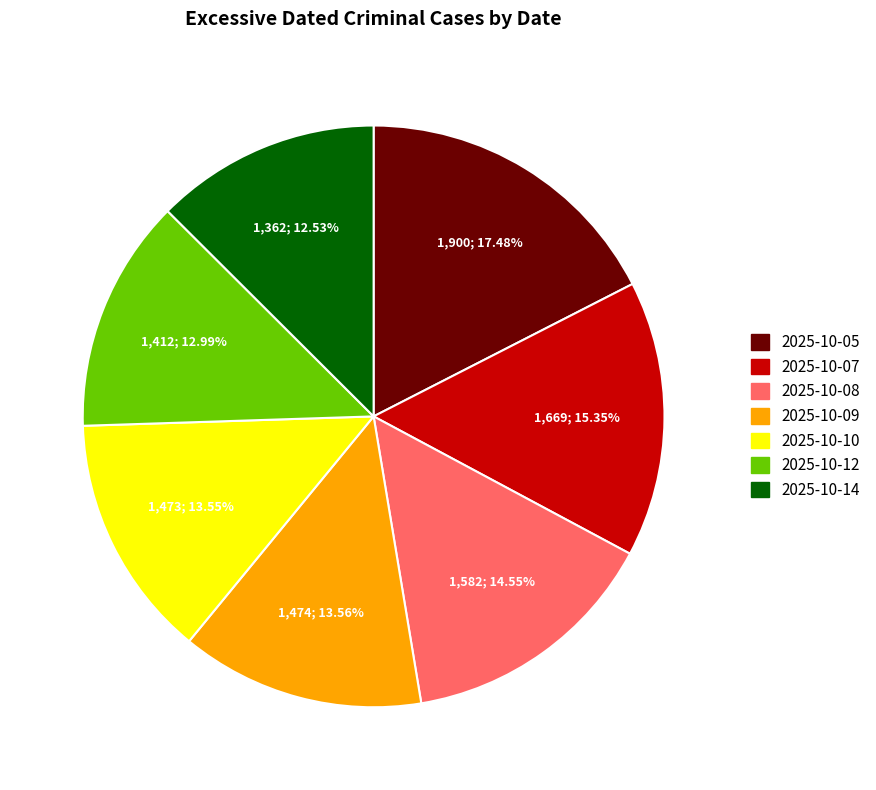

To the nearest percent, what is the difference between the largest and smallest slice percentages?

5%